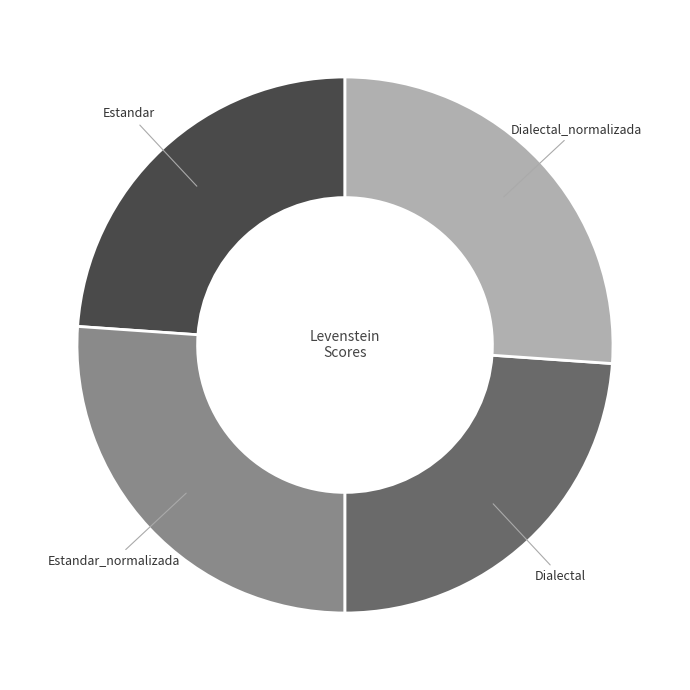

True or false: Estandar_normalizada accounts for 33% of the total.

False